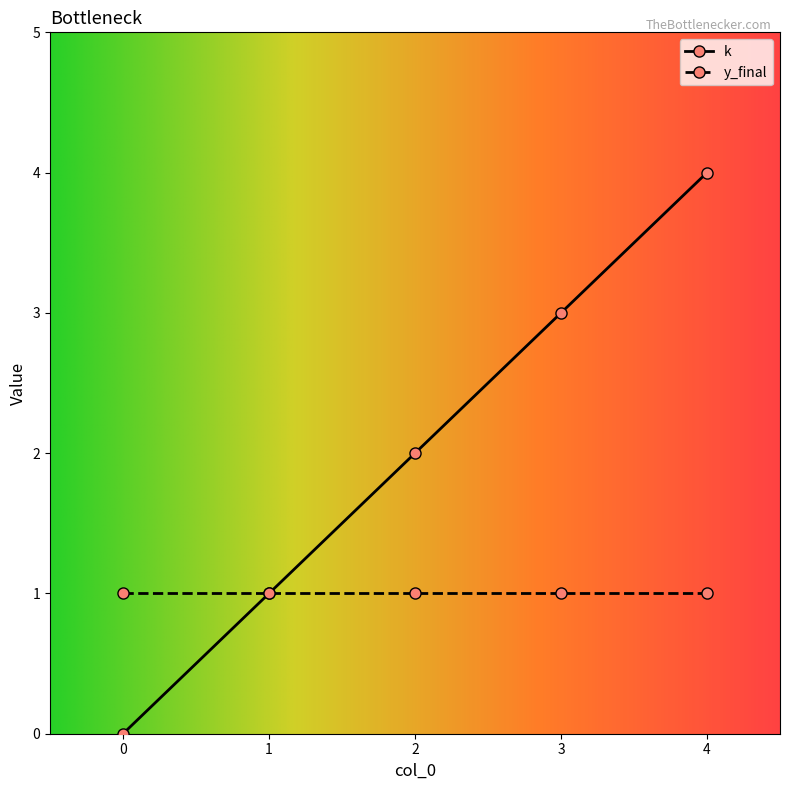

Which label corresponds to the largest value in the chart?

4